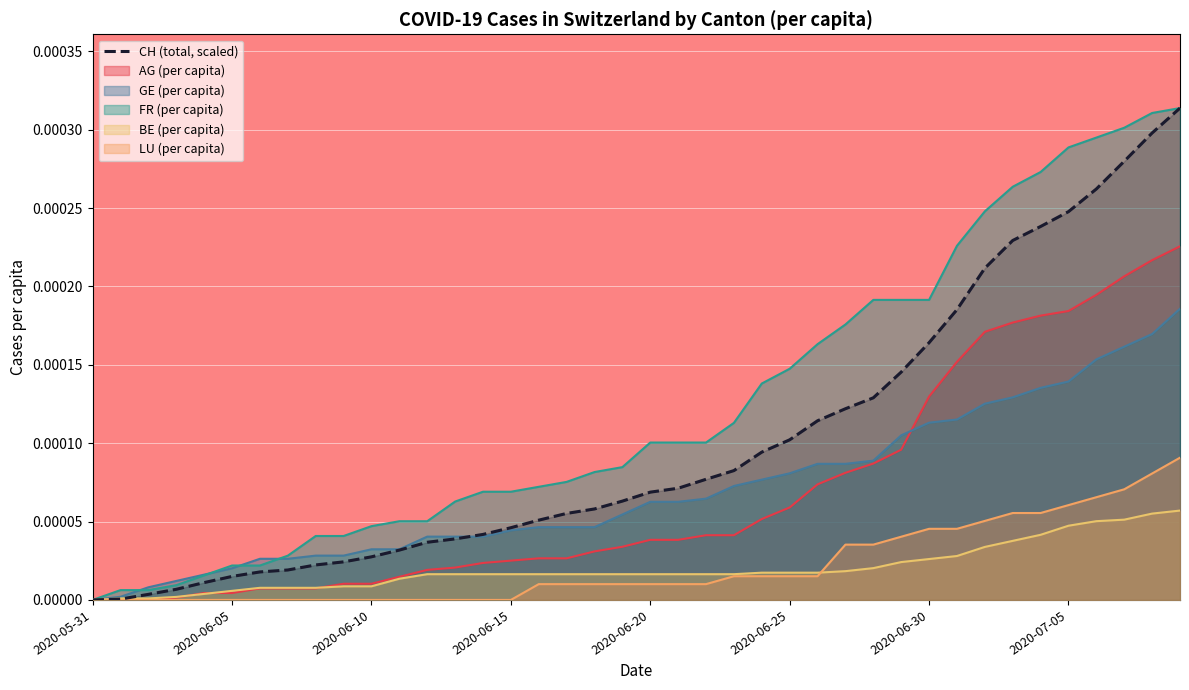

Which series has the largest total across all categories?

FR (per capita)